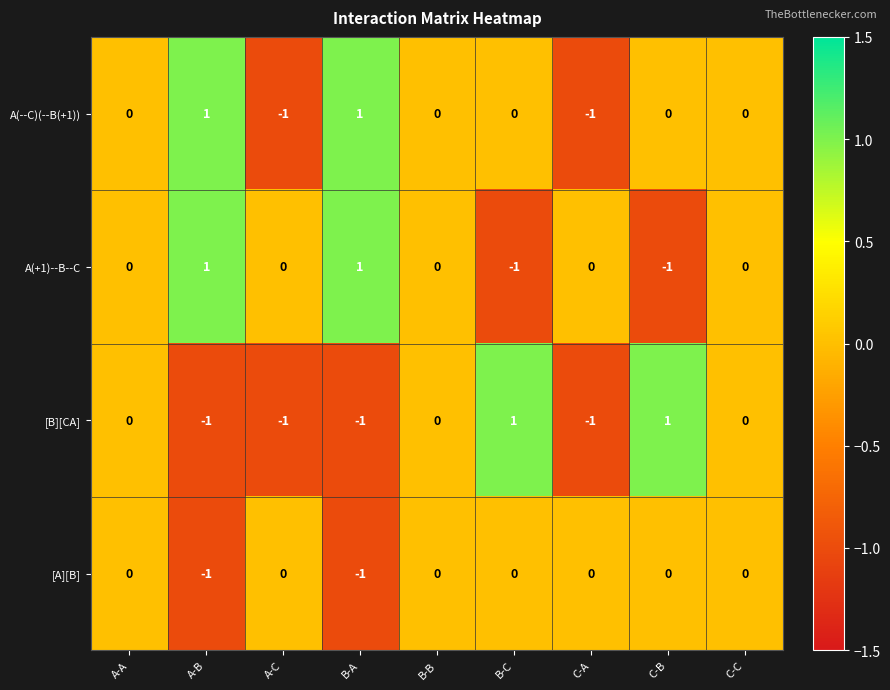

Is it true that [B][CA] equals 0 at C-C?

True